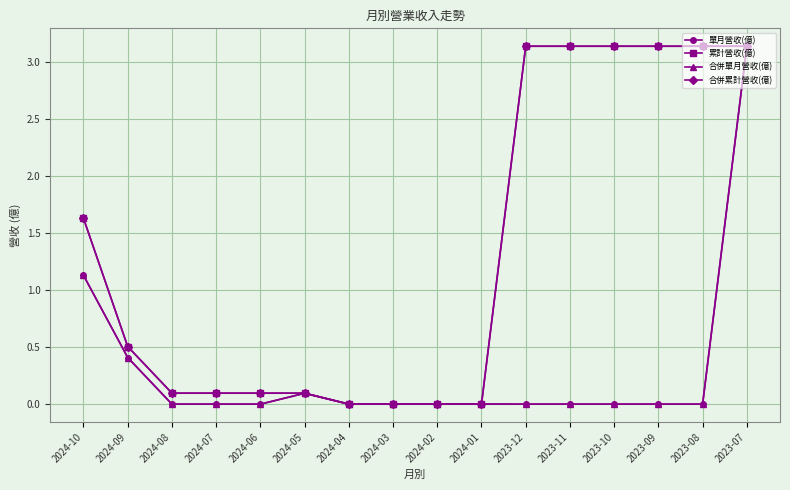

Does the chart have visible grid lines?

Yes